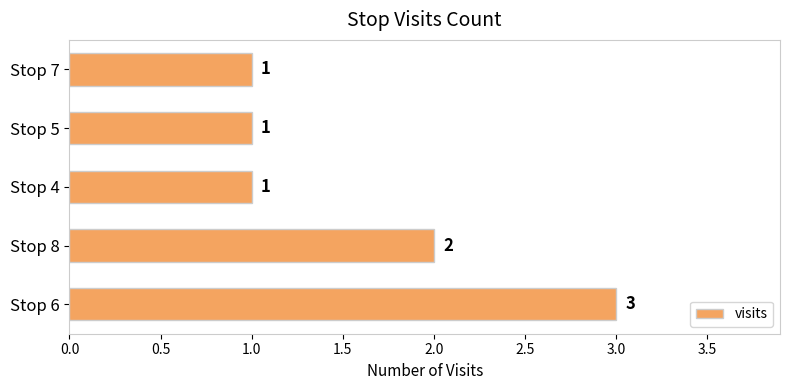

What is the sum of all values?

8